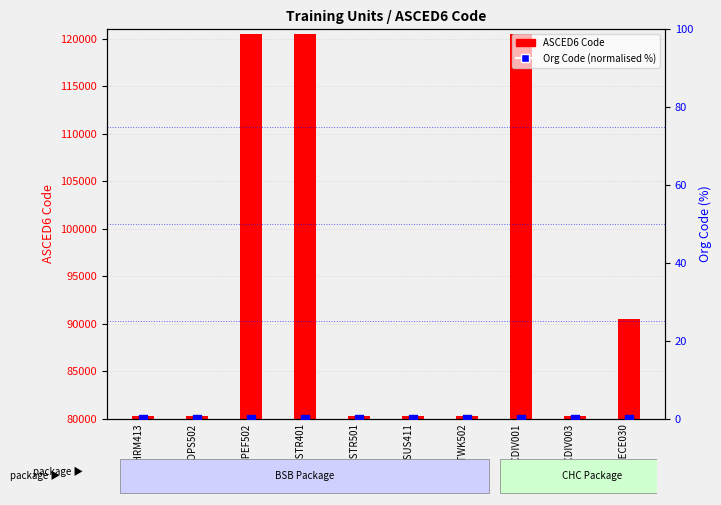

Which series contains the lowest Y value?

Org Code (normalised %)